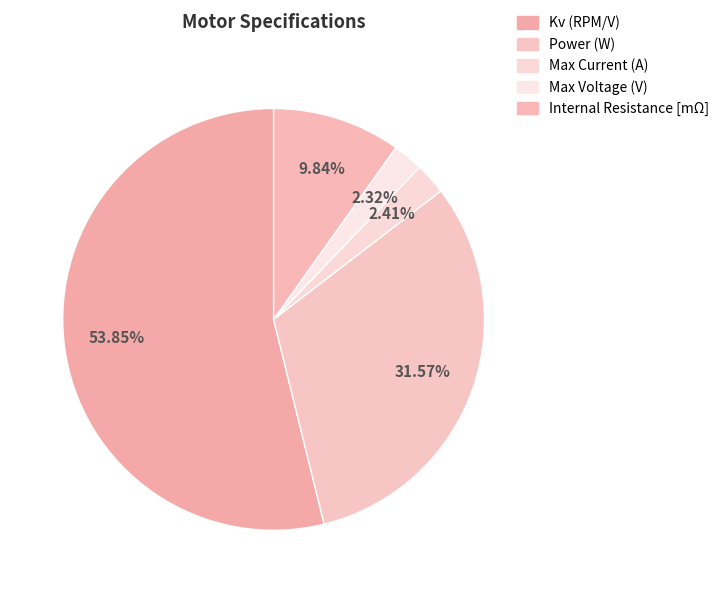

How many slices are in this pie chart?

5